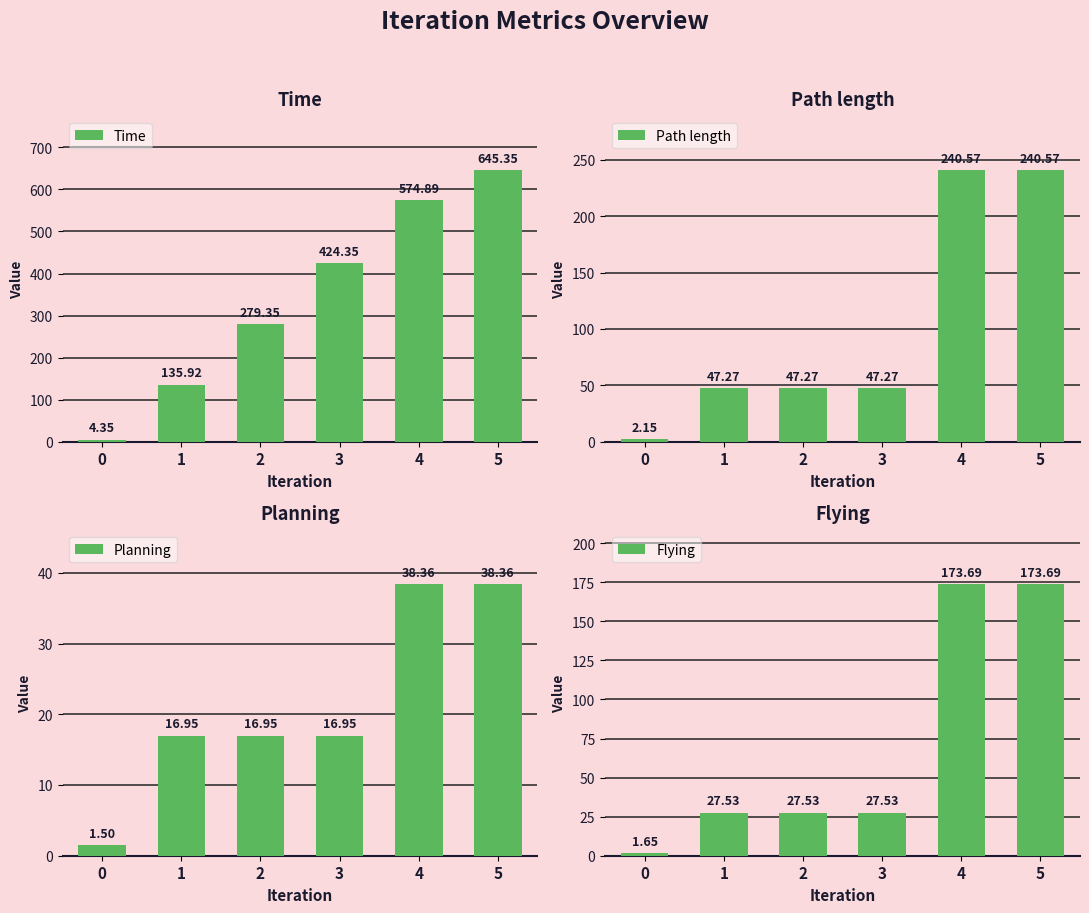

How many data points in Path length are less than 47?

1